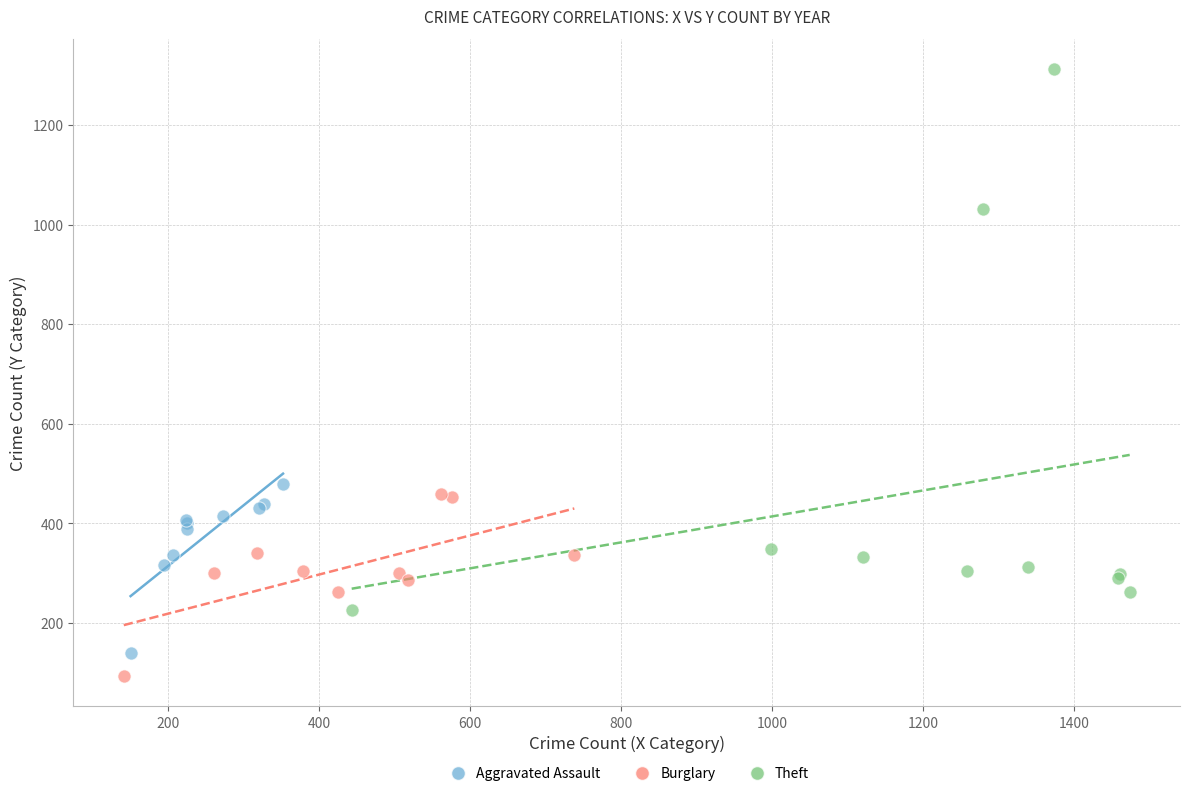

Which series has the largest Y range (max minus min)?

Theft